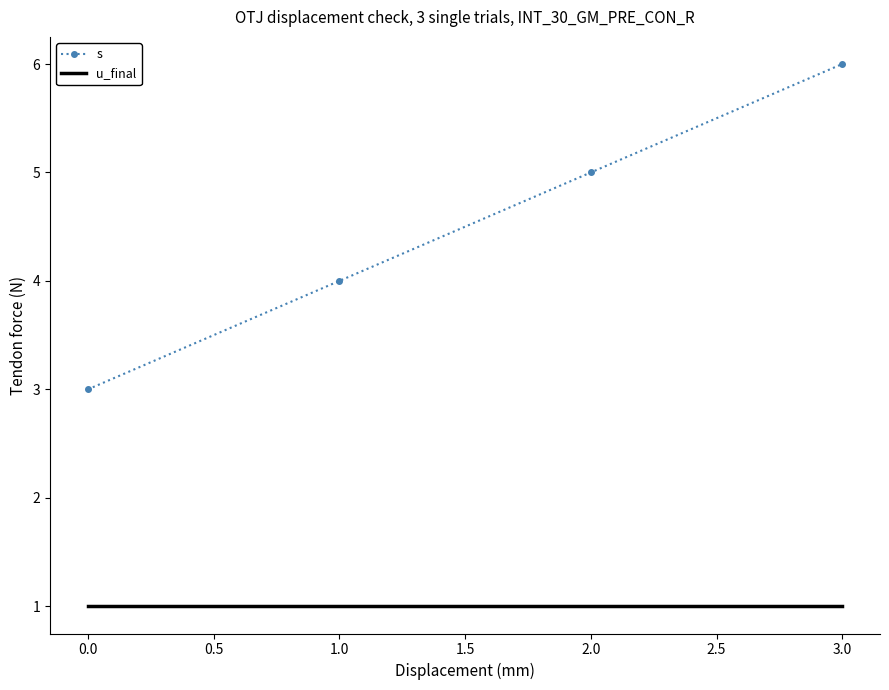

What is the greatest value displayed?

6